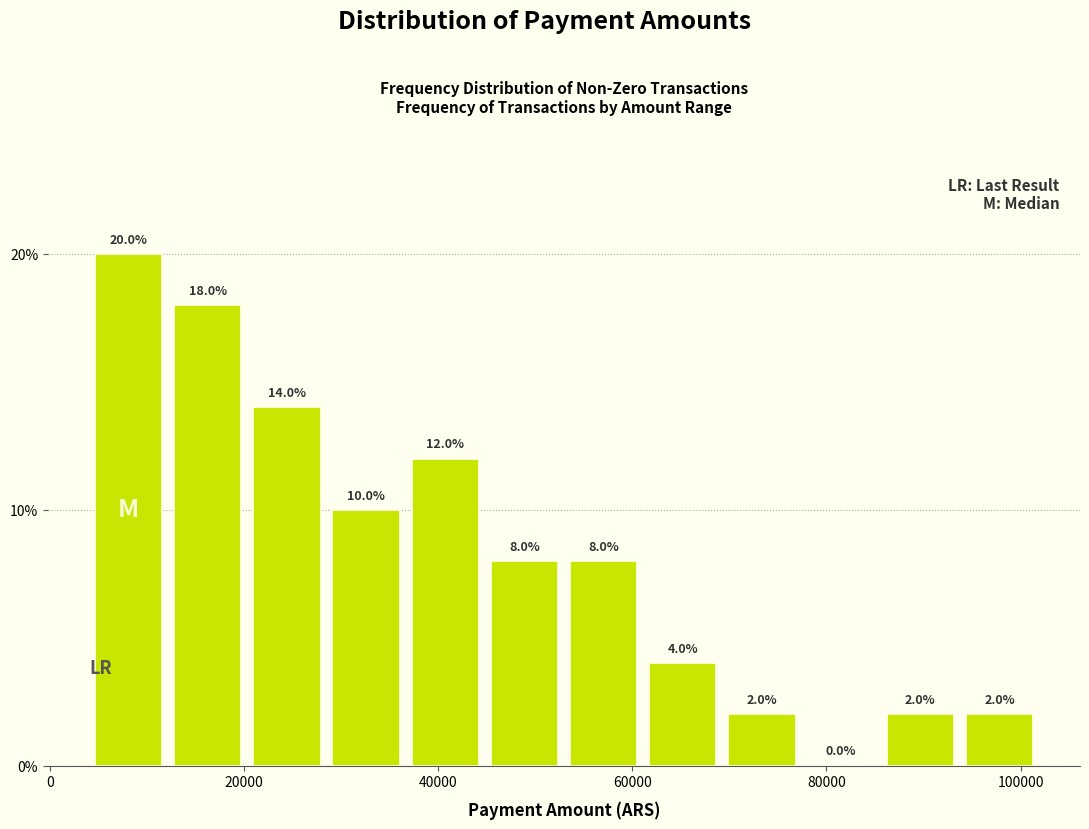

How tall is the bar that spans 52000 to 62000 on the x-axis? The bar edges are not printed on the chart, so give them approximately, as read against the axis.

8.0